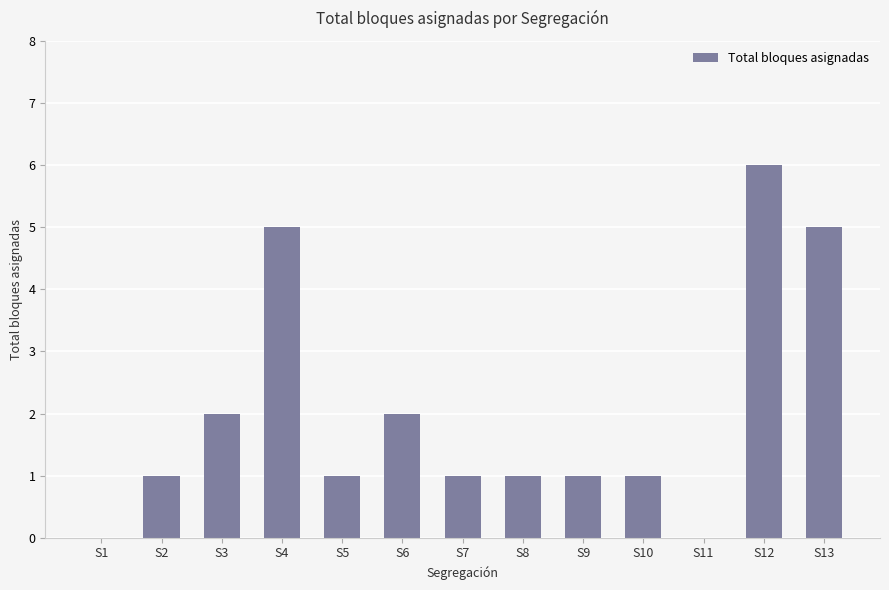

Are the bars horizontal?

No